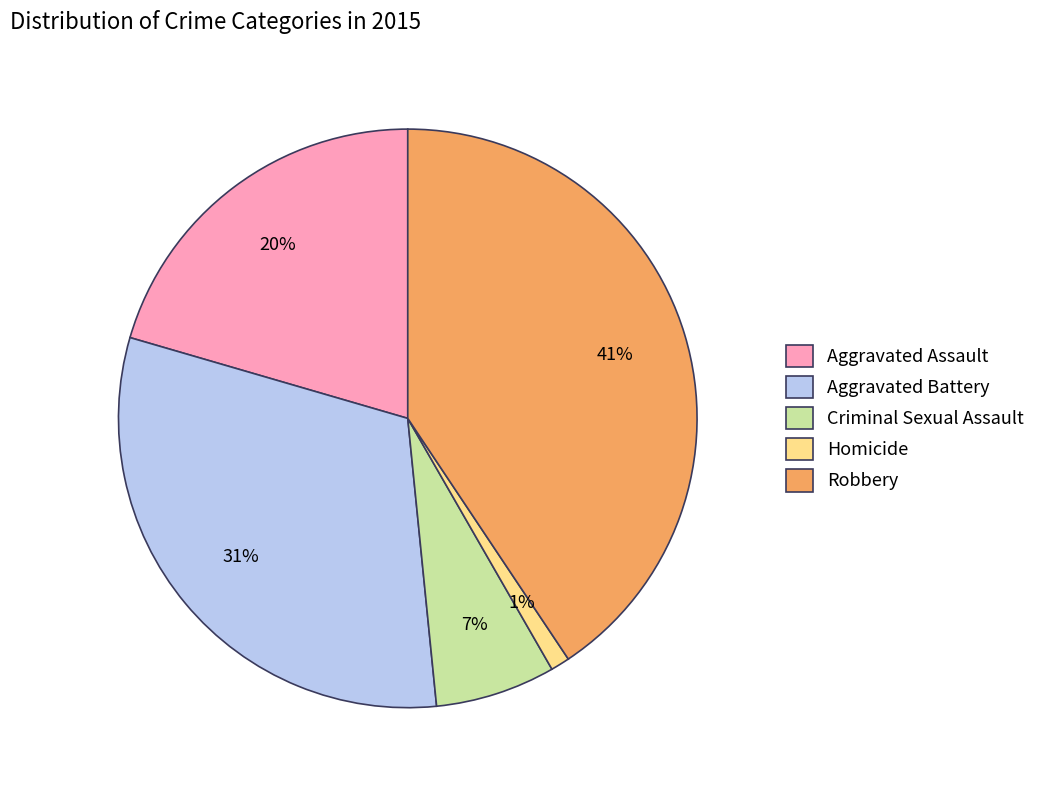

Which has a higher value, Homicide or Aggravated Assault?

Aggravated Assault